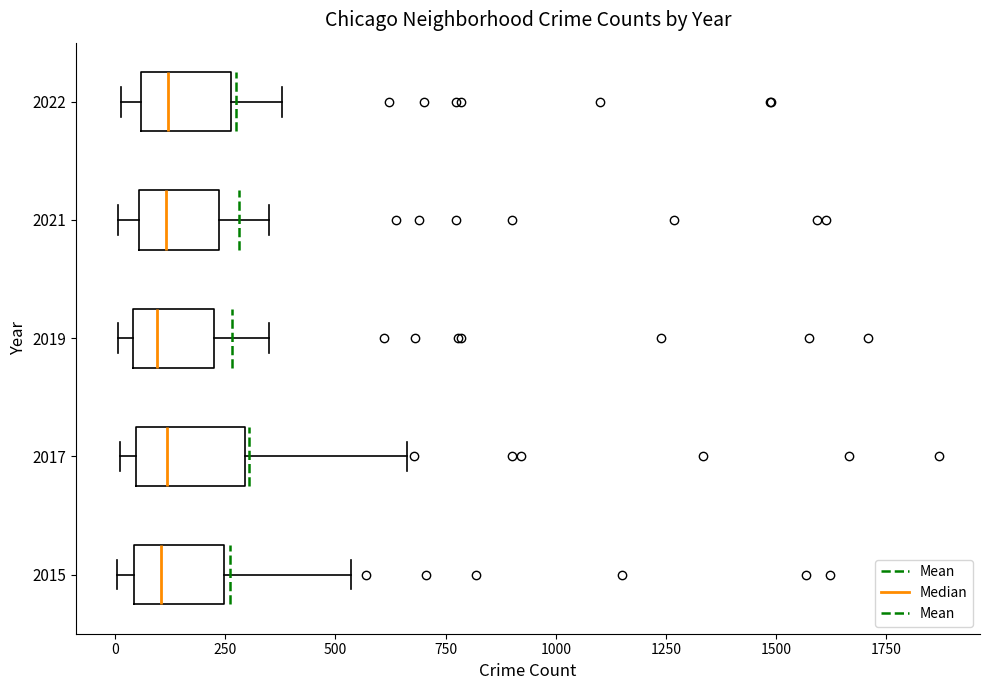

Reading bottom to top, transcribe this box plot: for each box, give where its median line is, the range the box spans, and where its two whiskers end, as read against the x-axis. The values are not printed on the chart, so give them approximately, as read against the axis.

2015: median 100, box 50 to 250, whiskers 0 to 550
2017: median 100, box 50 to 300, whiskers 0 to 650
2019: median 100, box 50 to 250, whiskers 0 to 350
2021: median 100, box 50 to 250, whiskers 0 to 350
2022: median 100, box 50 to 250, whiskers 0 to 400